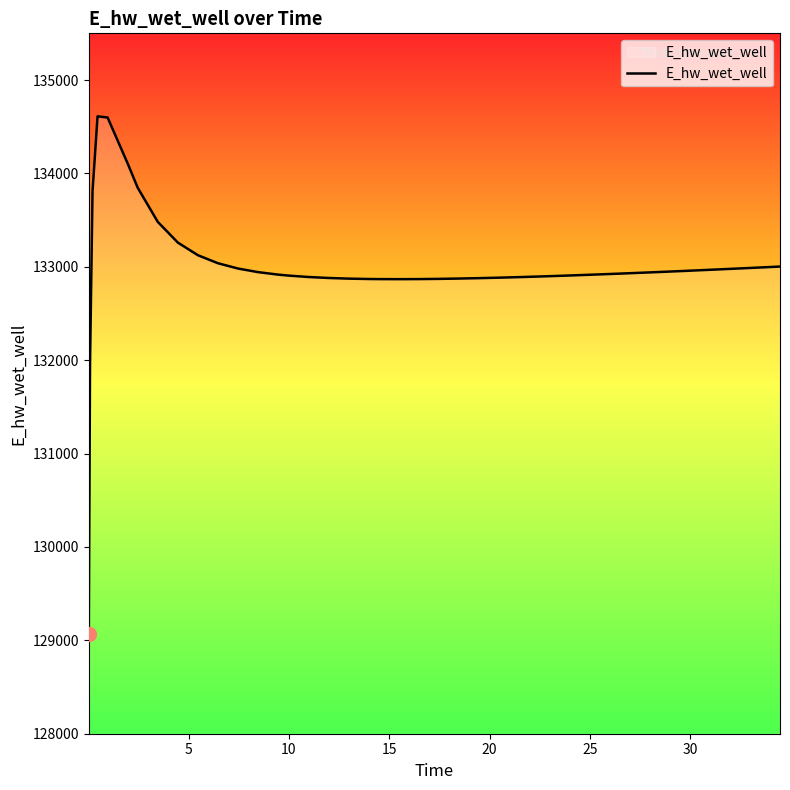

What is the smallest value displayed?

129064.0